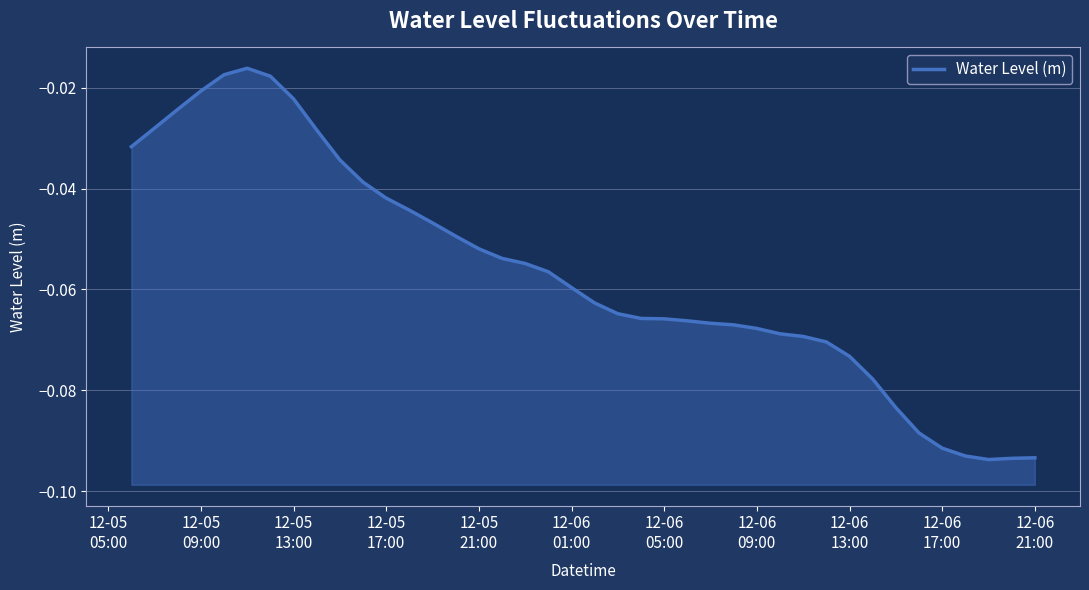

How many interior local peaks (higher than both neighbors) does the data have?

1